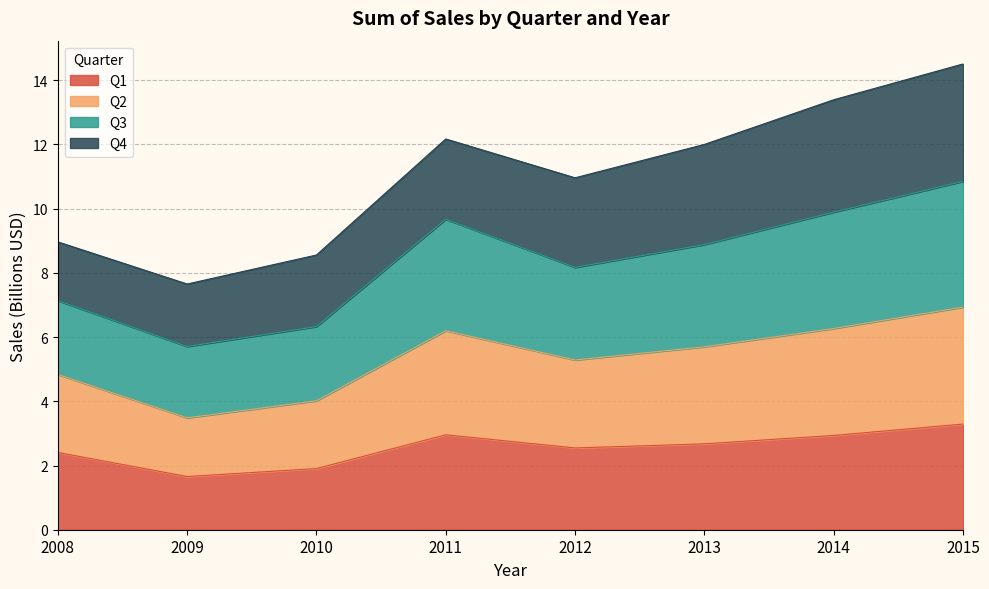

Between 2012 and 2011, which is larger?

2011